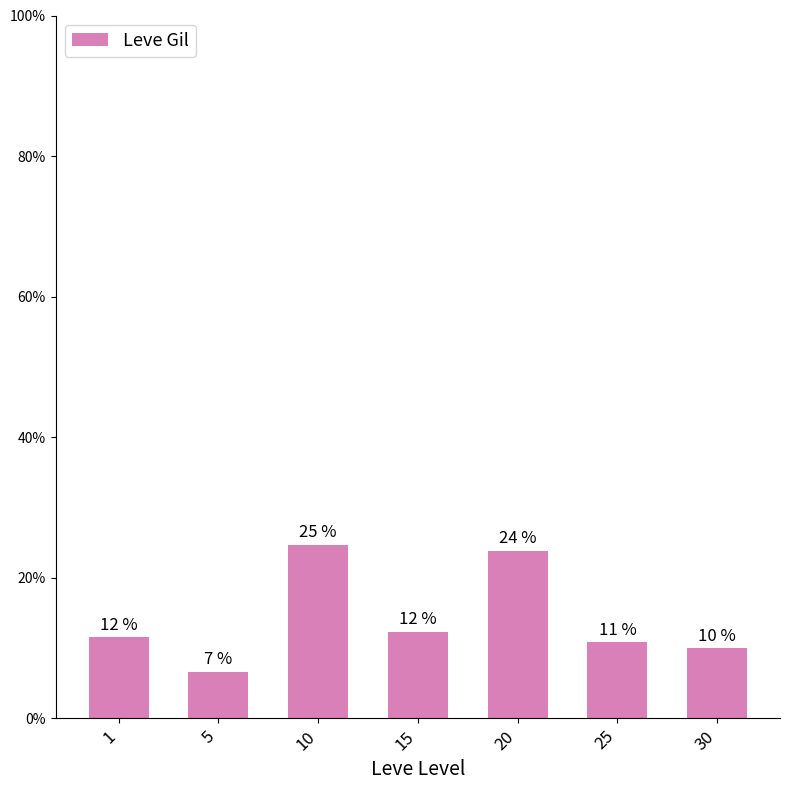

Does the chart contain any negative values?

No